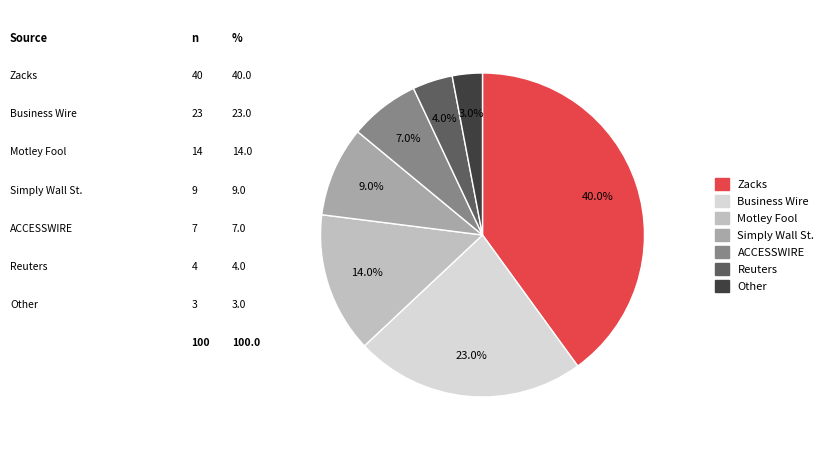

What is the ratio of the value at Motley Fool to the value at Simply Wall St.?

1.6